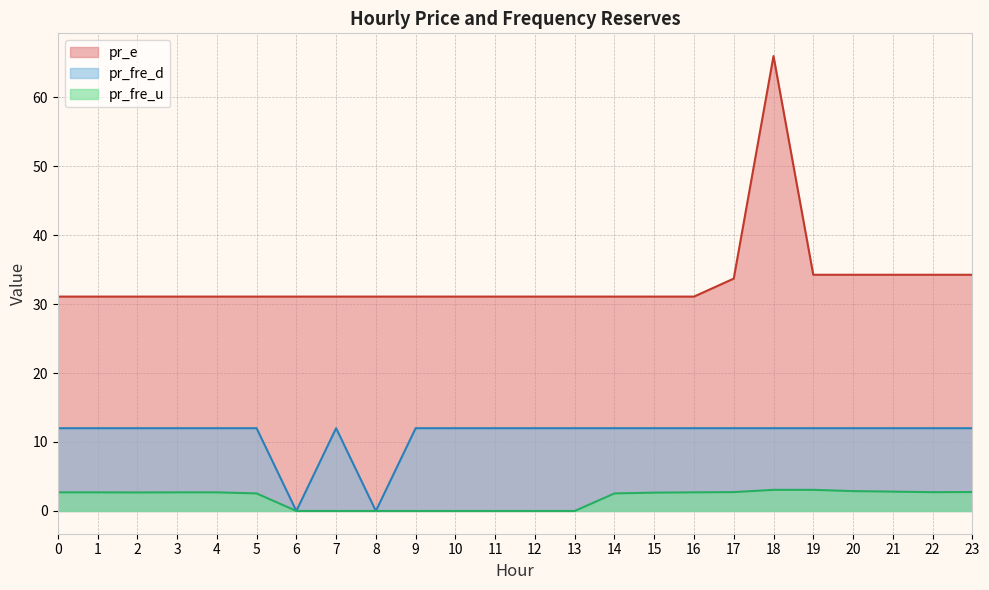

What is the difference between the pr_fre_u values at 19 and 10?

3.1